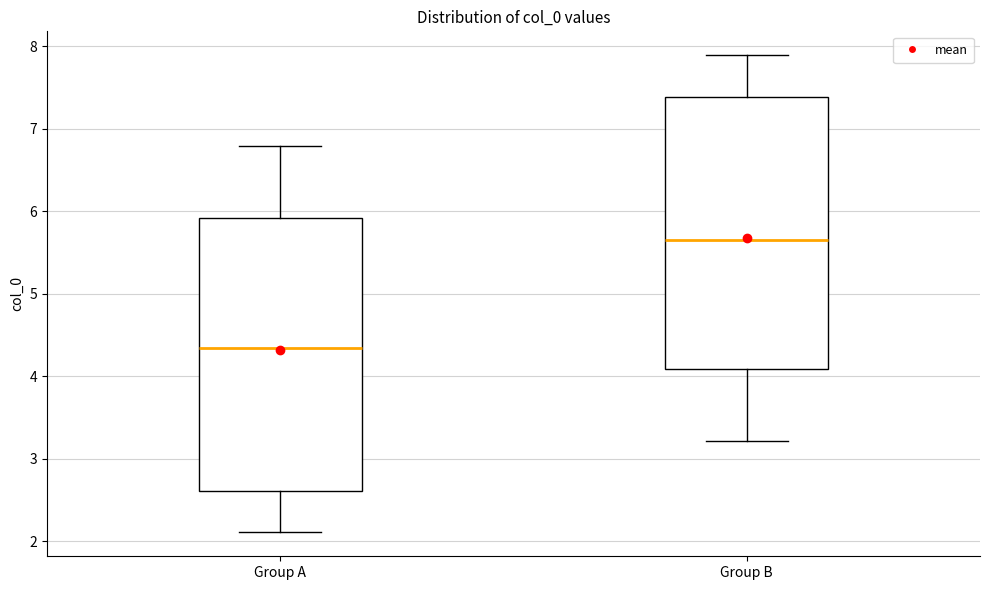

Reading left to right, transcribe this box plot: for each box, give where its median line is, the range the box spans, and where its two whiskers end, as read against the y-axis. The values are not printed on the chart, so give them approximately, as read against the axis.

Group A: median 4.3, box 2.6 to 5.9, whiskers 2.1 to 6.8
Group B: median 5.7, box 4.1 to 7.4, whiskers 3.2 to 7.9